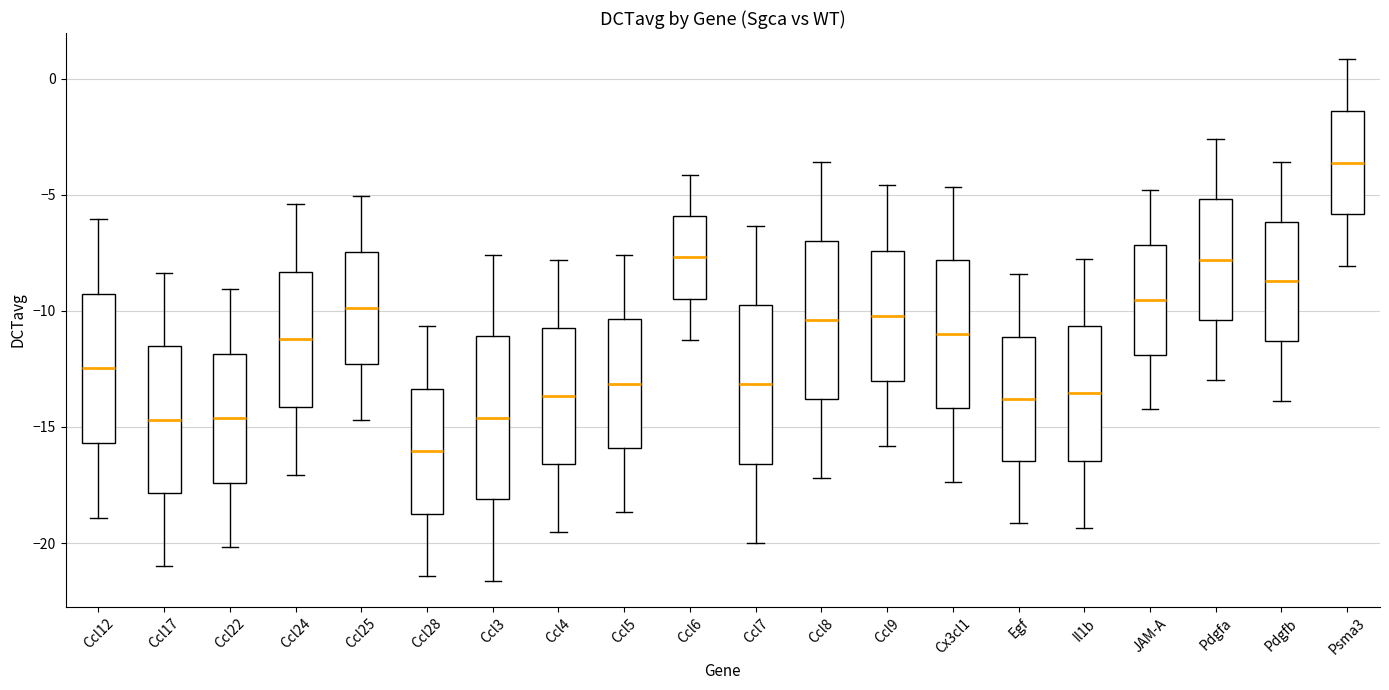

Reading left to right, transcribe this box plot: for each box, give where its median line is, the range the box spans, and where its two whiskers end, as read against the y-axis. The values are not printed on the chart, so give them approximately, as read against the axis.

Ccl12: median -12.5, box -15.5 to -9.5, whiskers -19.0 to -6.0
Ccl17: median -14.5, box -18.0 to -11.5, whiskers -21.0 to -8.5
Ccl22: median -14.5, box -17.5 to -12.0, whiskers -20.0 to -9.0
Ccl24: median -11.0, box -14.0 to -8.5, whiskers -17.0 to -5.5
Ccl25: median -10.0, box -12.5 to -7.5, whiskers -14.5 to -5.0
Ccl28: median -16.0, box -18.5 to -13.5, whiskers -21.5 to -10.5
Ccl3: median -14.5, box -18.0 to -11.0, whiskers -21.5 to -7.5
Ccl4: median -13.5, box -16.5 to -10.5, whiskers -19.5 to -8.0
Ccl5: median -13.0, box -16.0 to -10.5, whiskers -18.5 to -7.5
Ccl6: median -7.5, box -9.5 to -6.0, whiskers -11.5 to -4.0
Ccl7: median -13.0, box -16.5 to -9.5, whiskers -20.0 to -6.5
Ccl8: median -10.5, box -14.0 to -7.0, whiskers -17.0 to -3.5
Ccl9: median -10.0, box -13.0 to -7.5, whiskers -16.0 to -4.5
Cx3cl1: median -11.0, box -14.0 to -8.0, whiskers -17.5 to -4.5
Egf: median -14.0, box -16.5 to -11.0, whiskers -19.0 to -8.5
Il1b: median -13.5, box -16.5 to -10.5, whiskers -19.5 to -8.0
JAM-A: median -9.5, box -12.0 to -7.0, whiskers -14.0 to -5.0
Pdgfa: median -8.0, box -10.5 to -5.0, whiskers -13.0 to -2.5
Pdgfb: median -8.5, box -11.5 to -6.0, whiskers -14.0 to -3.5
Psma3: median -3.5, box -6.0 to -1.5, whiskers -8.0 to 1.0